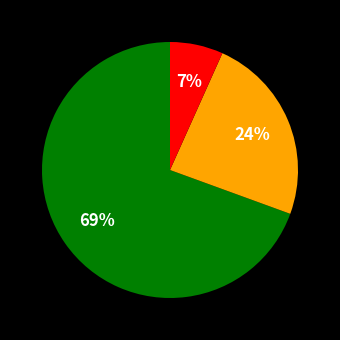

How many slices are in this pie chart?

3